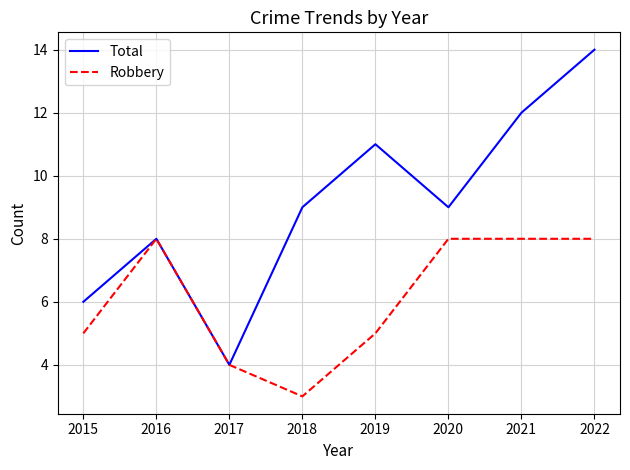

At which category is the sum across all series the highest?

2022